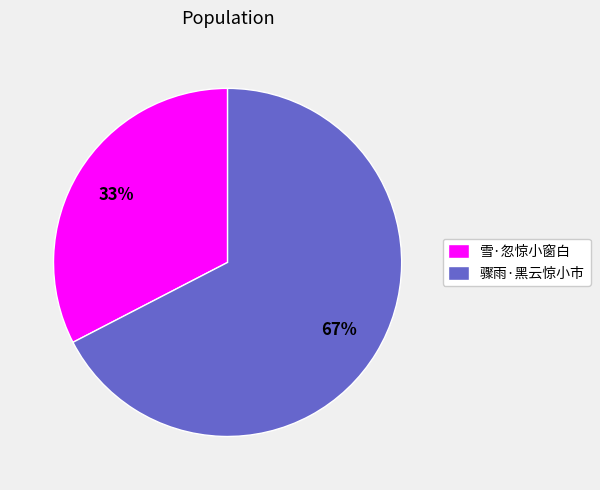

Which has a higher value, 骤雨·黑云惊小市 or 雪·忽惊小窗白?

骤雨·黑云惊小市